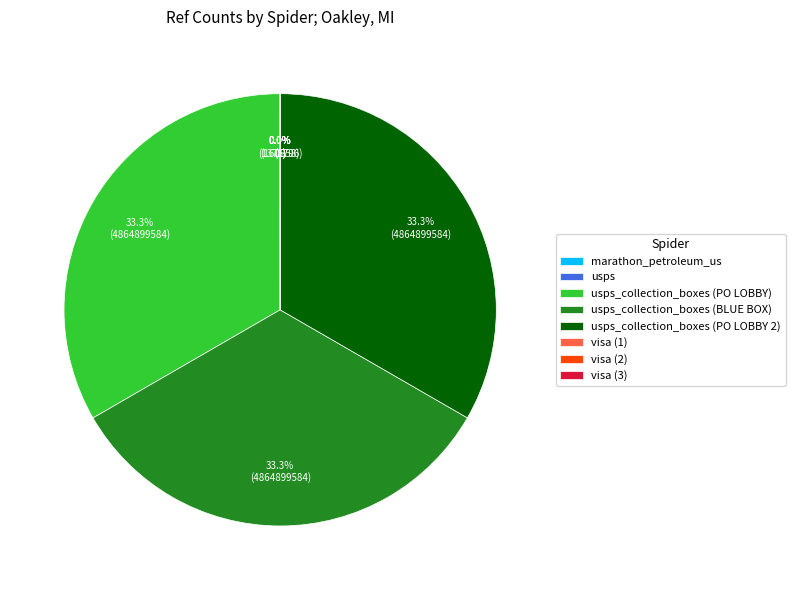

Does any single category account for the majority?

No